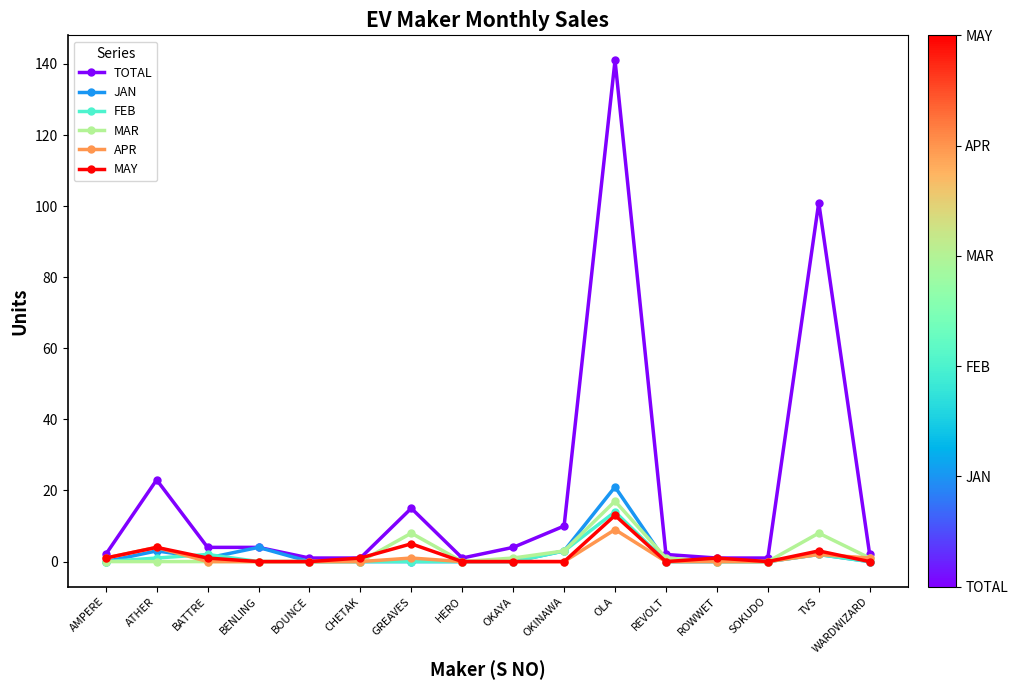

What is the value of the TOTAL point at the 10th from the left?

10